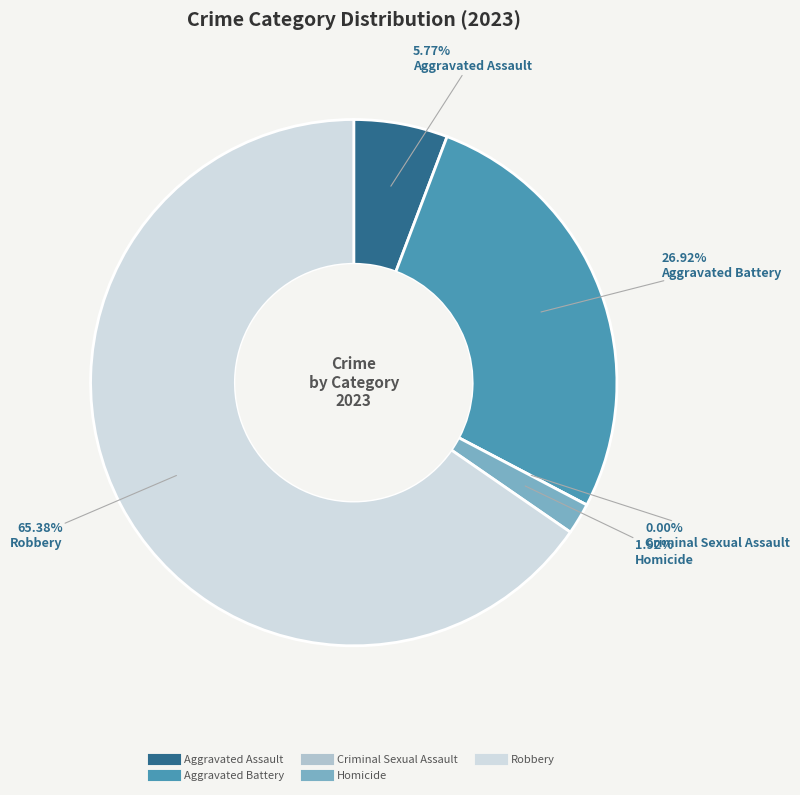

How many slices are in this pie chart?

5